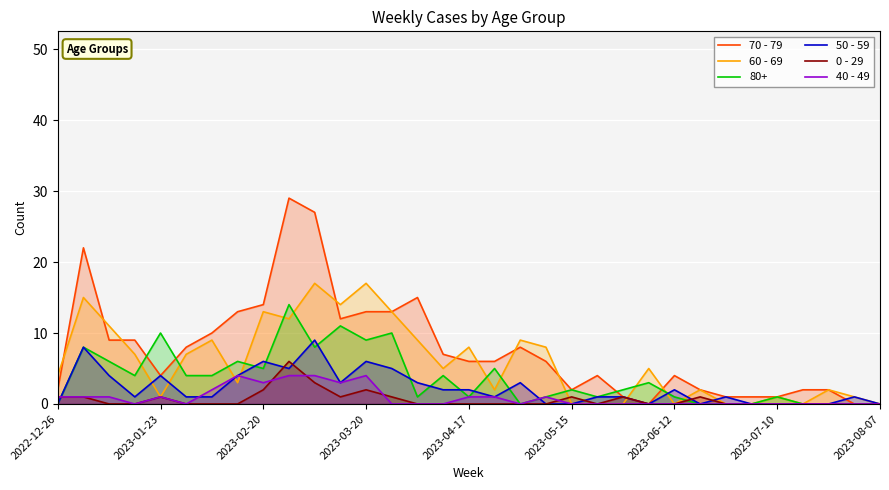

True or false: 40 - 49 has more than 1 points higher than both neighbors.

True